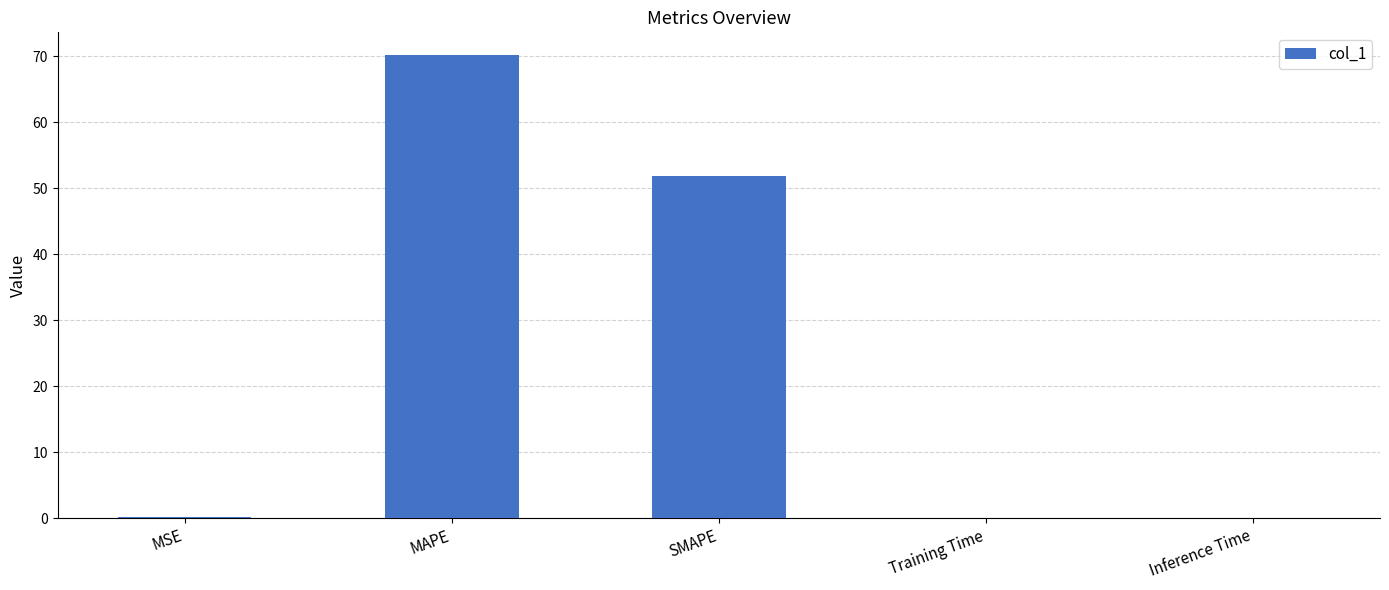

Which category has the highest value across all series?

MAPE